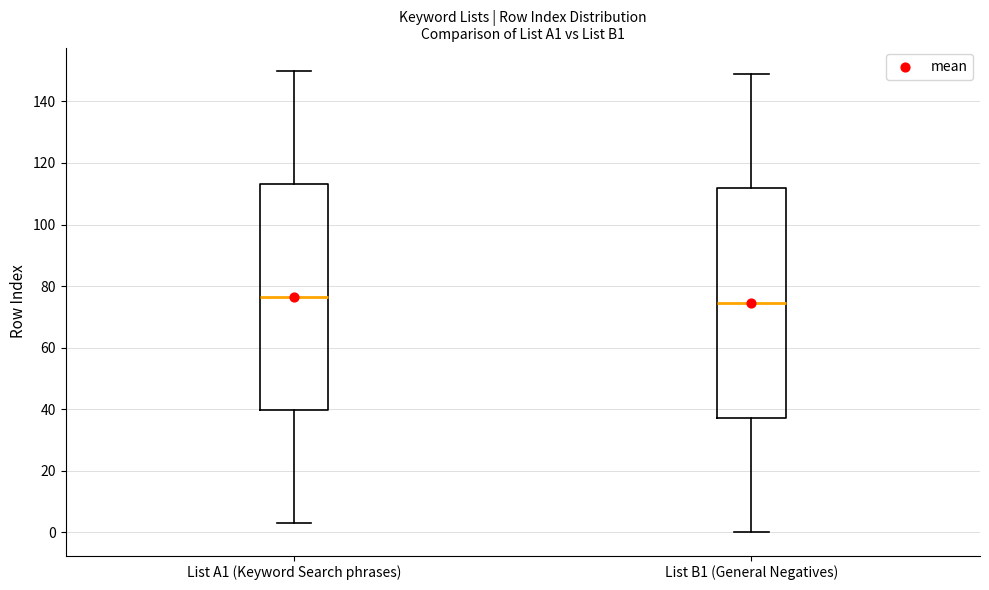

Where is the lower edge of the box for List B1 (General Negatives) on the y-axis? The values are not printed on the chart, so give them approximately, as read against the axis.

38